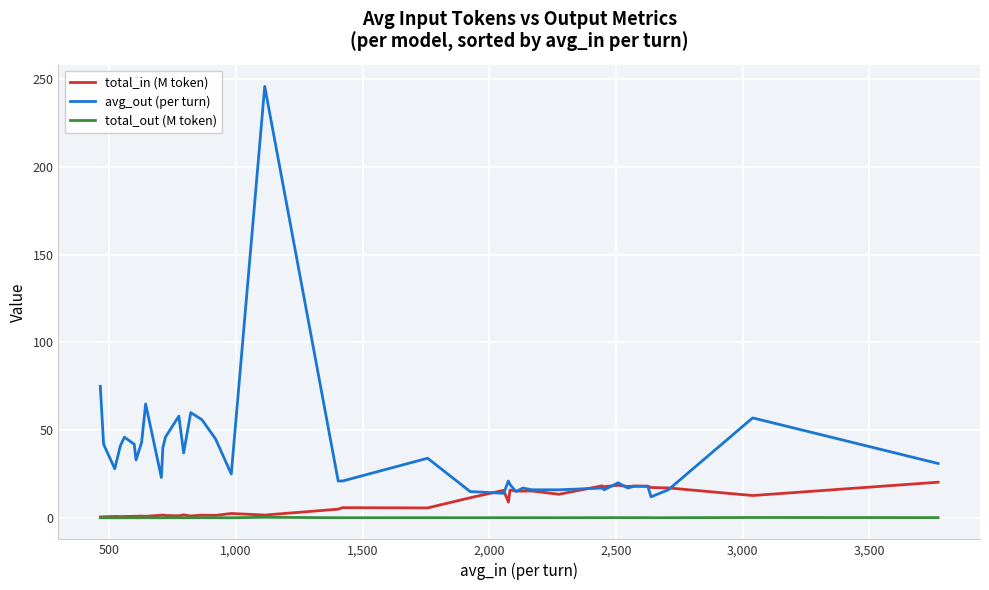

What is the maximum value shown in the chart?

246.0